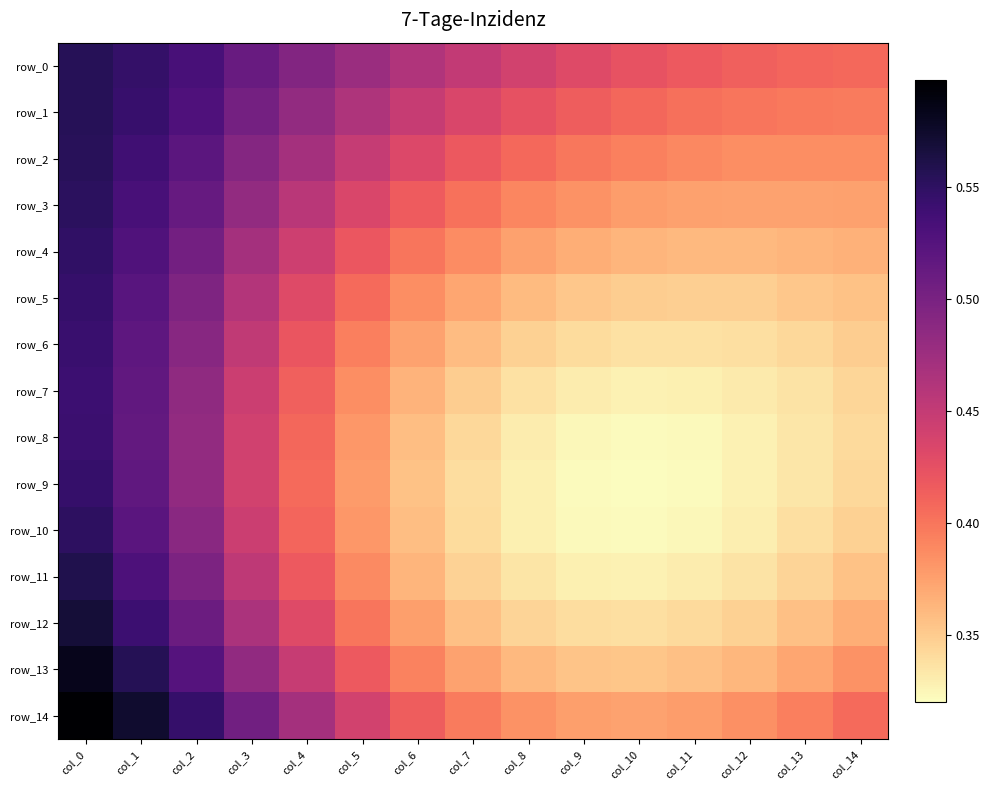

Reading left to right, list all the values displayed in this chart.

row_0: 0.6	0.5	0.5	0.5	0.5	0.5	0.5	0.5	0.4	0.4	0.4	0.4	0.4	0.4	0.4
row_1: 0.6	0.5	0.5	0.5	0.5	0.5	0.4	0.4	0.4	0.4	0.4	0.4	0.4	0.4	0.4
row_2: 0.6	0.5	0.5	0.5	0.5	0.4	0.4	0.4	0.4	0.4	0.4	0.4	0.4	0.4	0.4
row_3: 0.6	0.5	0.5	0.5	0.5	0.4	0.4	0.4	0.4	0.4	0.4	0.4	0.4	0.4	0.4
row_4: 0.5	0.5	0.5	0.5	0.4	0.4	0.4	0.4	0.4	0.4	0.4	0.4	0.4	0.4	0.4
row_5: 0.5	0.5	0.5	0.5	0.4	0.4	0.4	0.4	0.4	0.4	0.3	0.3	0.3	0.4	0.4
row_6: 0.5	0.5	0.5	0.5	0.4	0.4	0.4	0.4	0.3	0.3	0.3	0.3	0.3	0.3	0.3
row_7: 0.5	0.5	0.5	0.4	0.4	0.4	0.4	0.3	0.3	0.3	0.3	0.3	0.3	0.3	0.3
row_8: 0.5	0.5	0.5	0.4	0.4	0.4	0.4	0.3	0.3	0.3	0.3	0.3	0.3	0.3	0.3
row_9: 0.5	0.5	0.5	0.4	0.4	0.4	0.4	0.3	0.3	0.3	0.3	0.3	0.3	0.3	0.3
row_10: 0.6	0.5	0.5	0.4	0.4	0.4	0.4	0.3	0.3	0.3	0.3	0.3	0.3	0.3	0.3
row_11: 0.6	0.5	0.5	0.5	0.4	0.4	0.4	0.3	0.3	0.3	0.3	0.3	0.3	0.3	0.4
row_12: 0.6	0.5	0.5	0.5	0.4	0.4	0.4	0.4	0.3	0.3	0.3	0.3	0.3	0.4	0.4
row_13: 0.6	0.6	0.5	0.5	0.4	0.4	0.4	0.4	0.4	0.4	0.4	0.4	0.4	0.4	0.4
row_14: 0.6	0.6	0.5	0.5	0.5	0.4	0.4	0.4	0.4	0.4	0.4	0.4	0.4	0.4	0.4